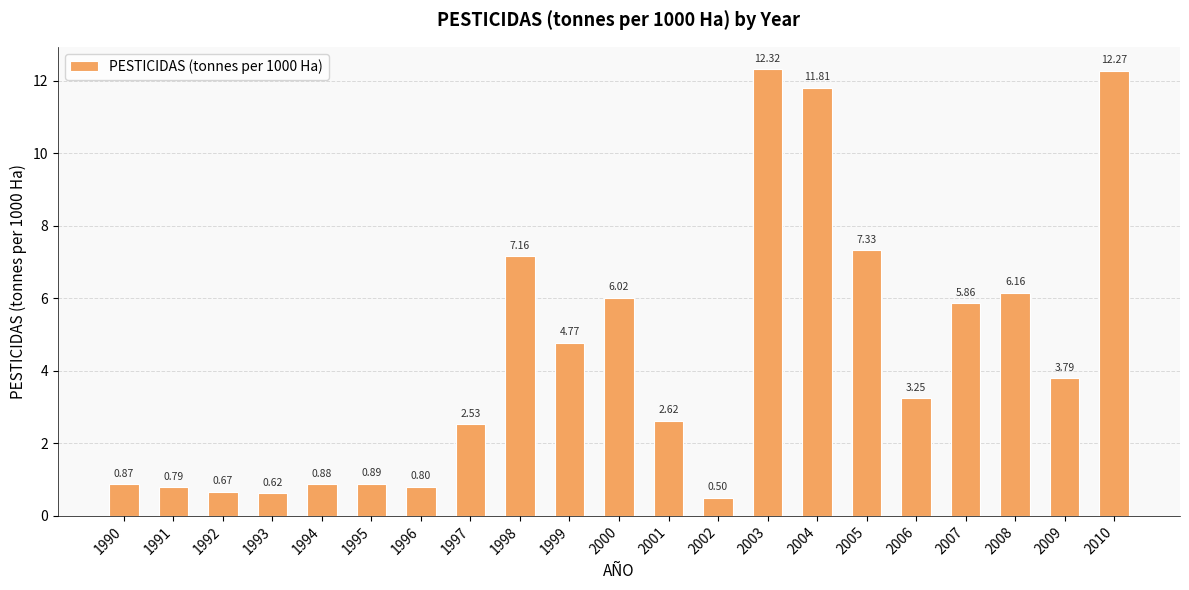

What is the difference between the maximum and minimum values?

11.8